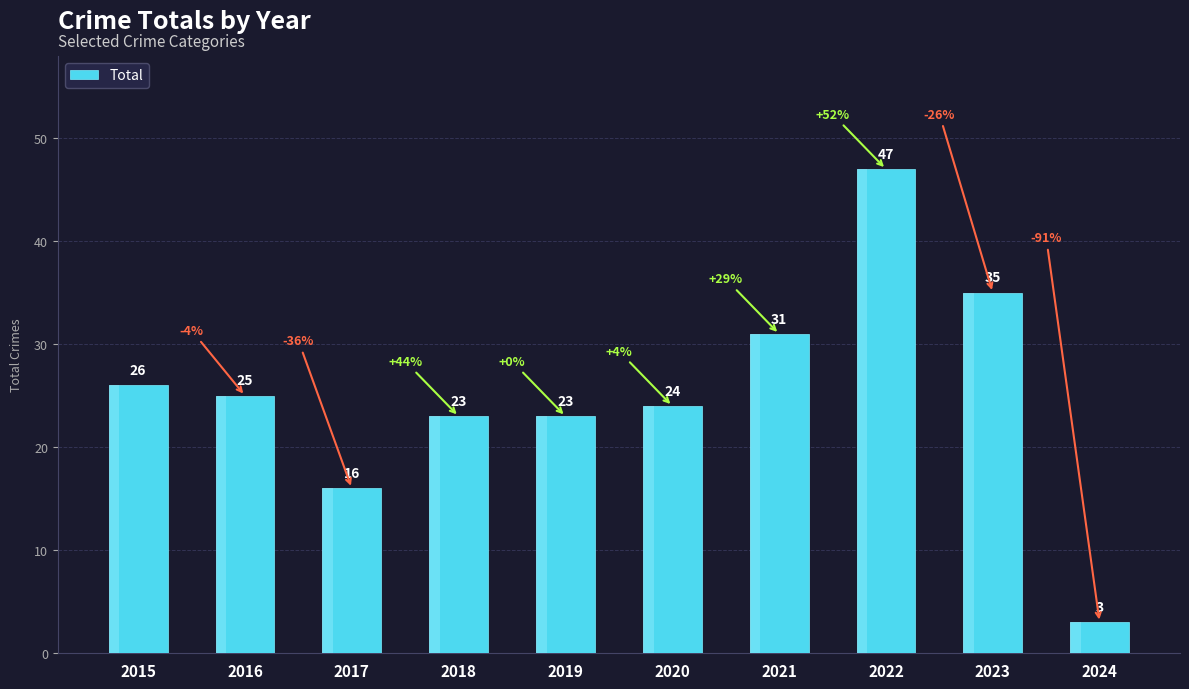

What is the difference between the maximum and minimum values?

44